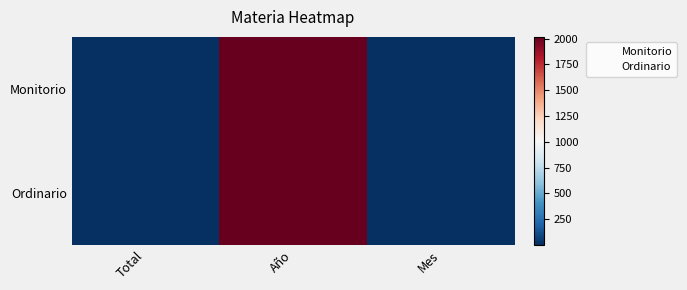

Reading left to right, transcribe all the data shown in this chart.

Monitorio: Total=2	Año=2018	Mes=7
Ordinario: Total=4	Año=2018	Mes=7